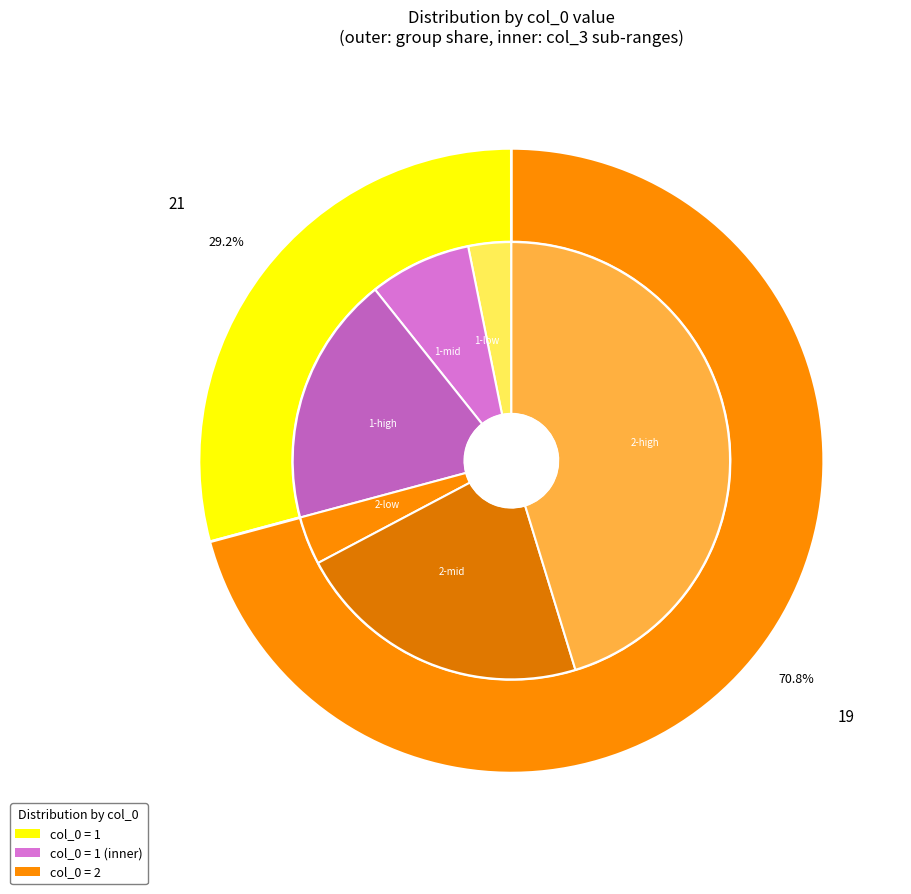

To the nearest percent, what is the combined percentage of col_0=2 and col_0=1?

100%